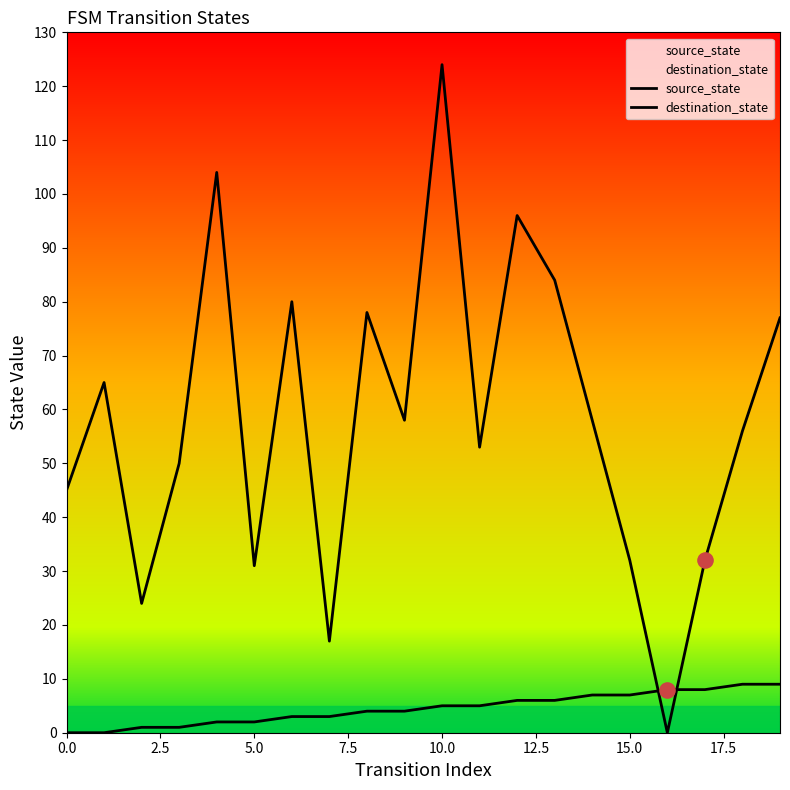

Which series contains the highest Y value?

destination_state